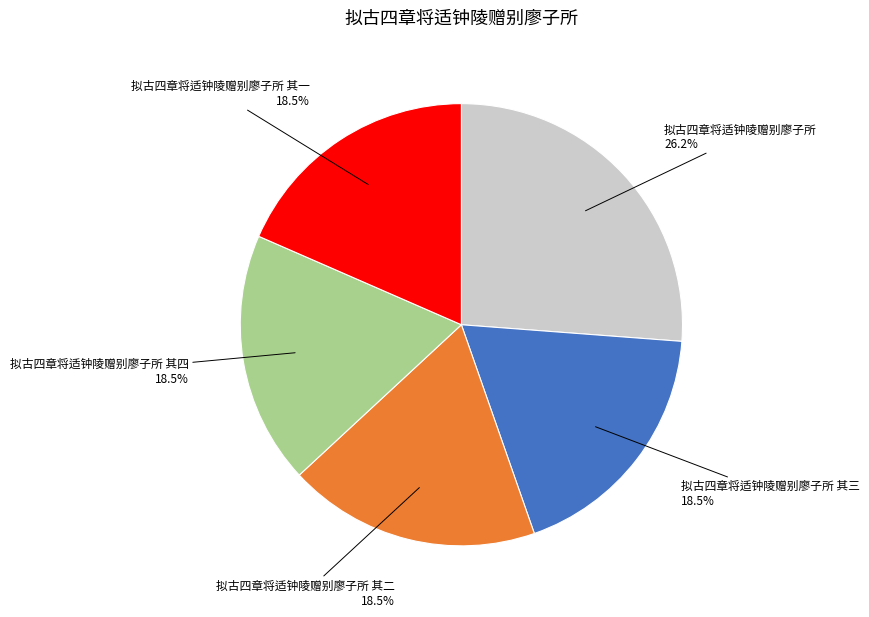

Is there any slice that represents more than half of the pie?

No